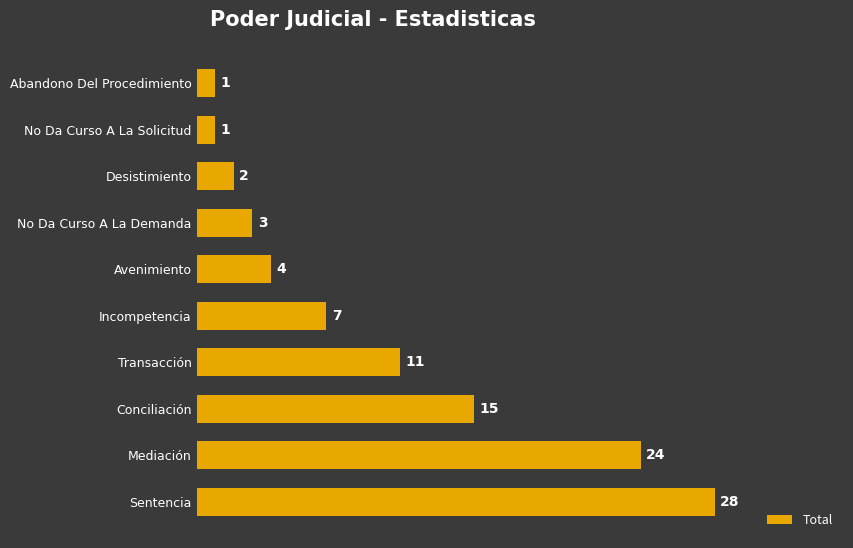

What is the approximate value at Conciliación?

15